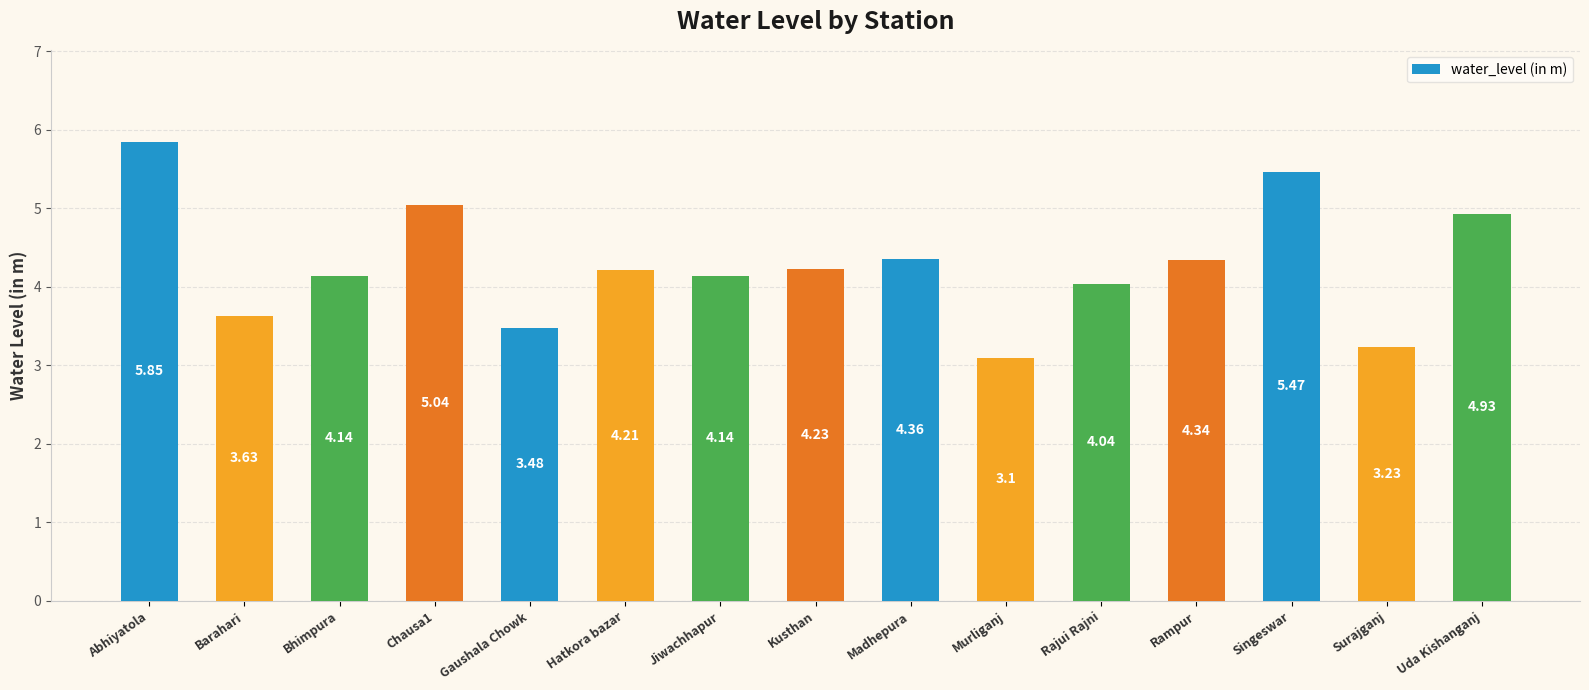

At which category does the chart reach its minimum across all series?

Murliganj